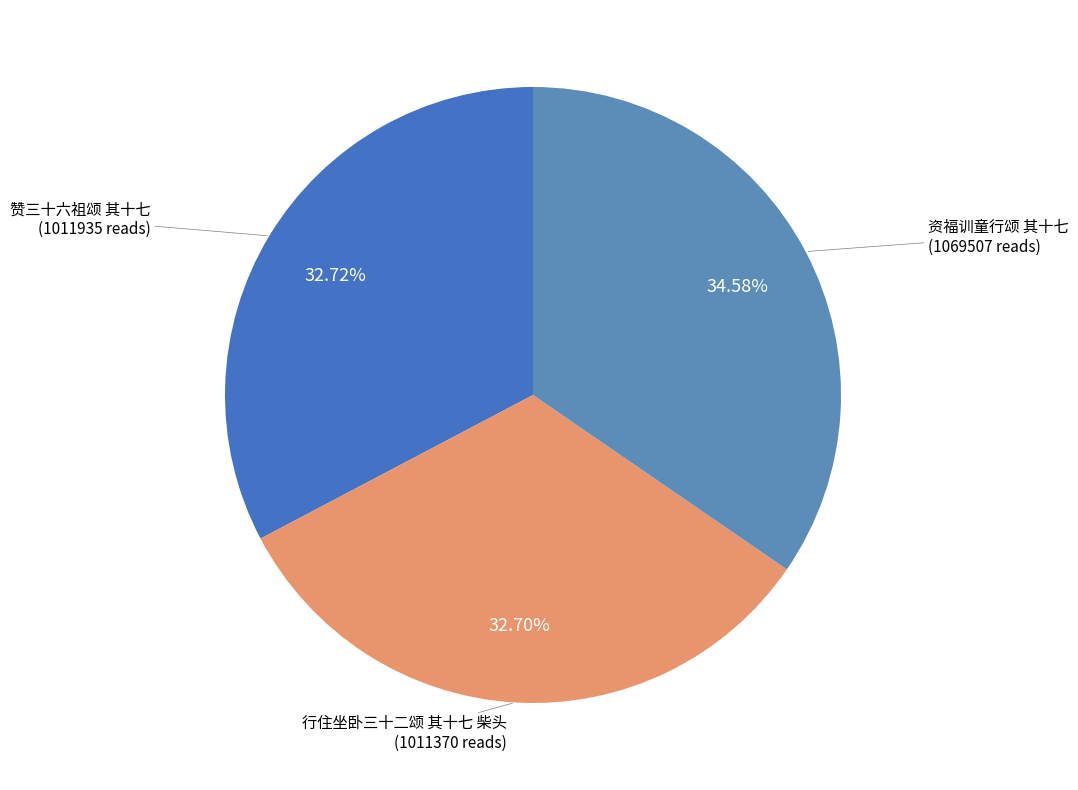

Does 赞三十六祖颂 其十七 account for over 50% of the chart?

No